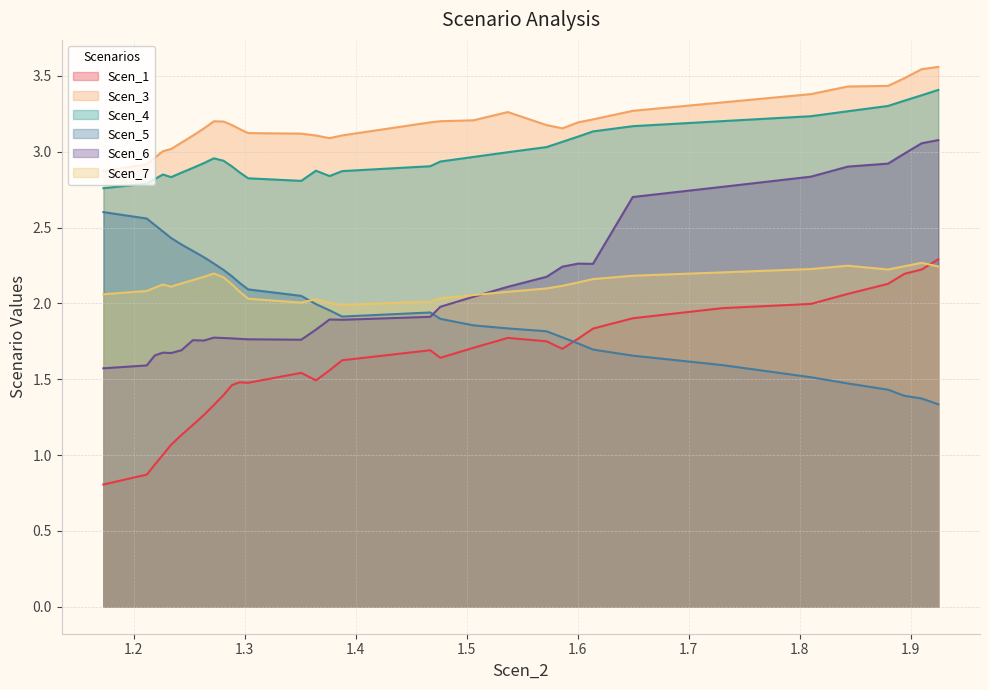

What is the lowest value of the Scen_5 series?

1.3